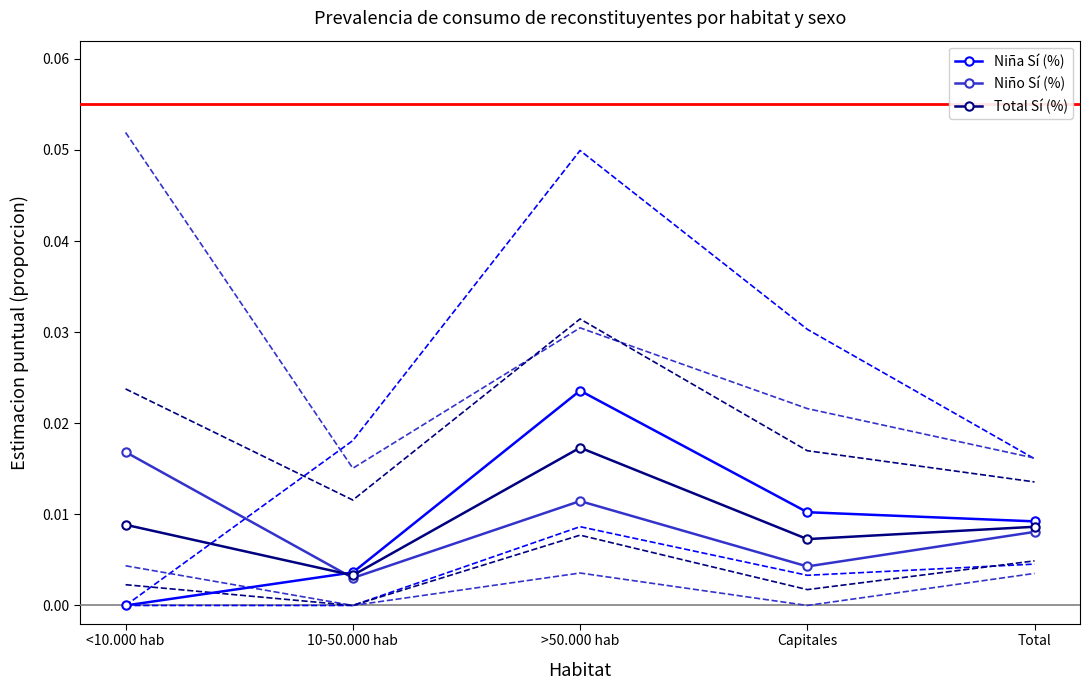

True or false: Total Sí (%) has more than 2 points higher than both neighbors.

False